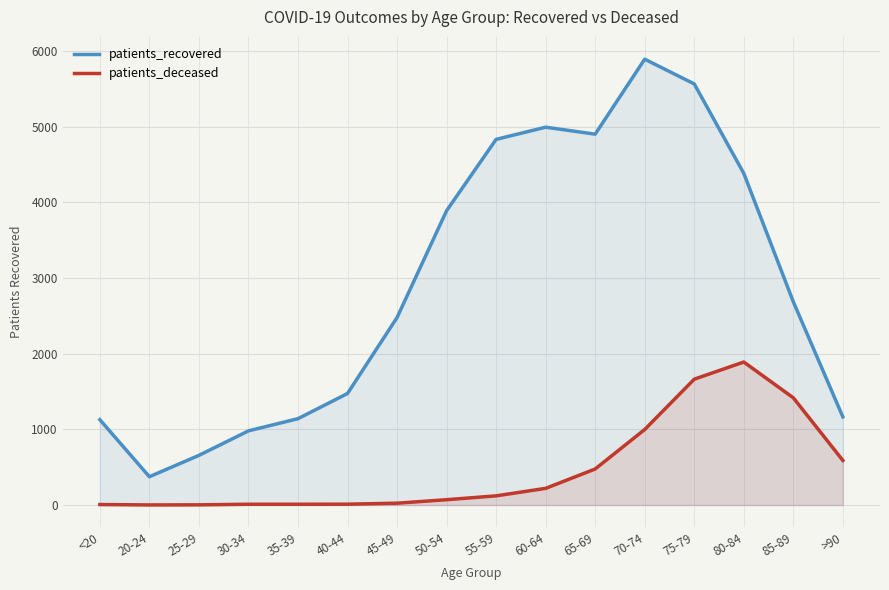

At which category does the chart reach its minimum across all series?

20-24